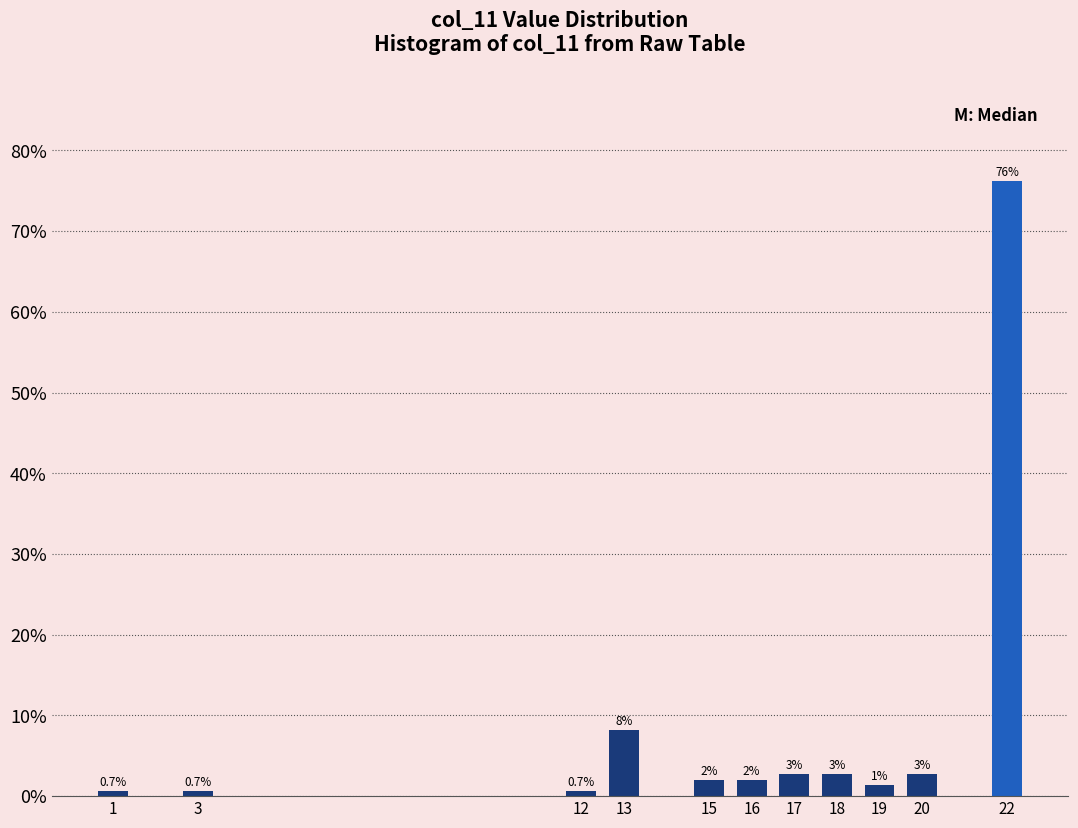

What is the value of the 11th bar from the left?

76.2